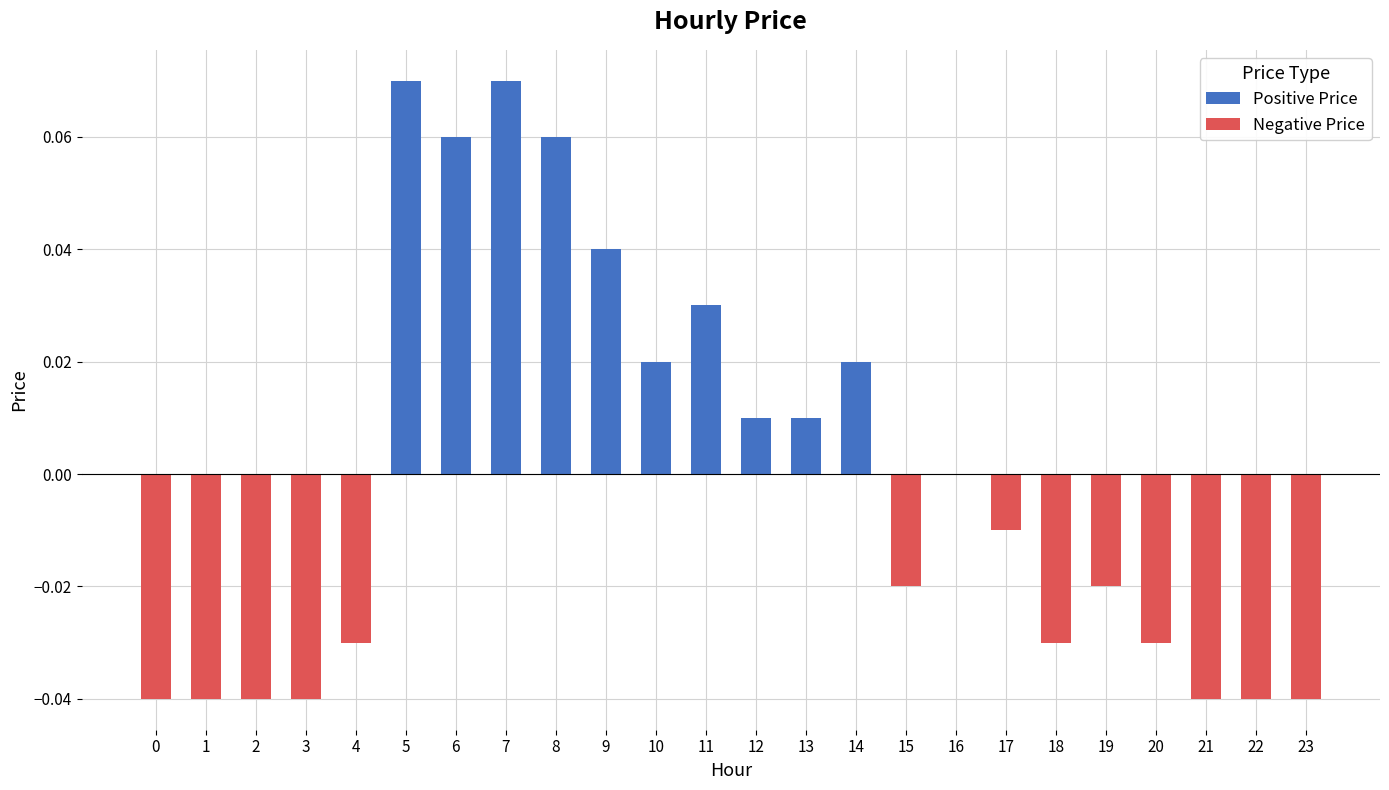

Which label corresponds to the largest value in the chart?

5